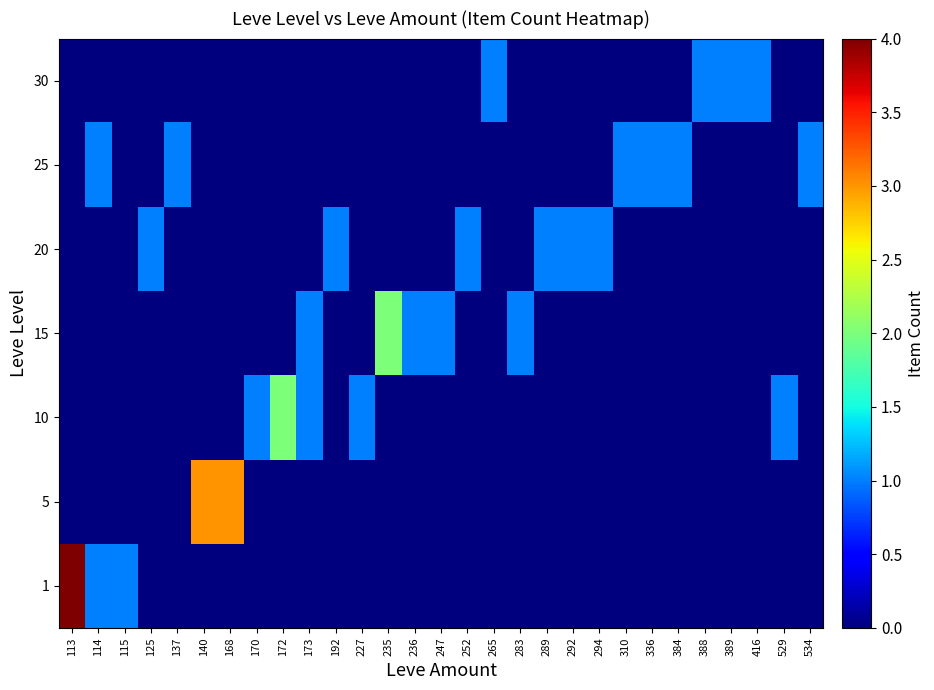

Which has a higher value, 235 or 137?

235